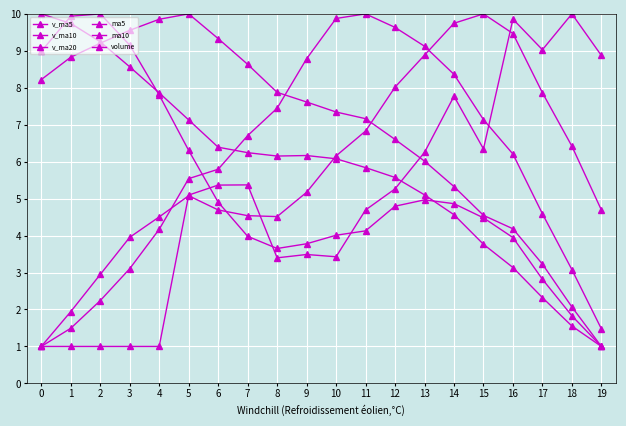

What is the lowest value of the ma5 series?

1.0